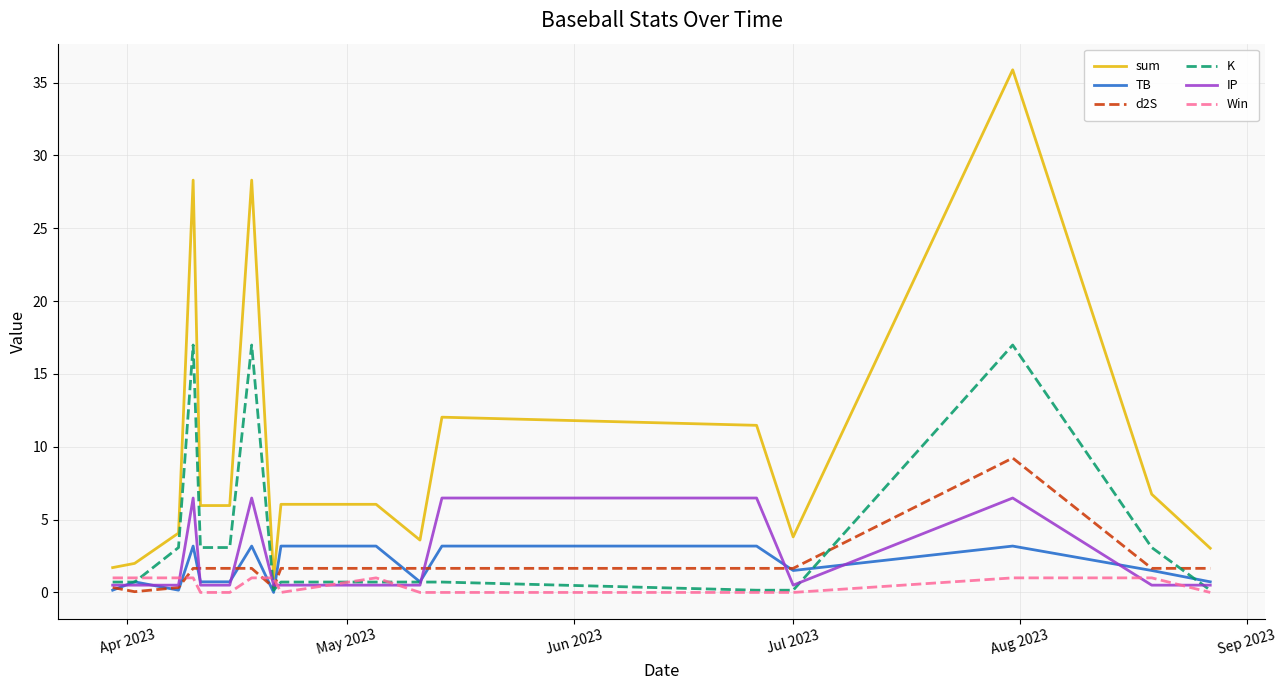

List the series in order of their peak value, highest first.

sum, K, d2S, IP, TB, Win